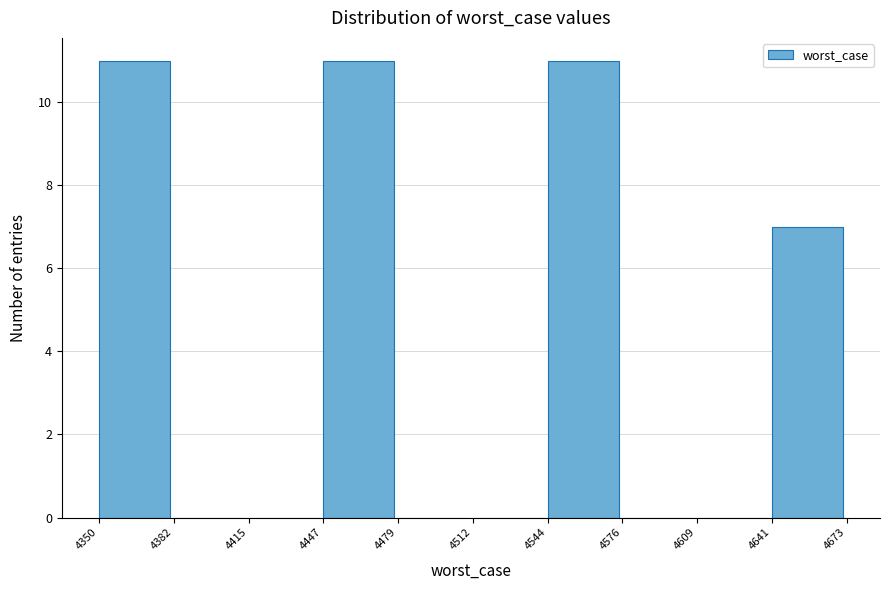

Reading left to right, list every bar in this chart as the range it spans on the x-axis followed by its height. The values are not printed on the chart, so give them approximately, as read against the axis.

4350 to 4382: 11
4382 to 4415: 0
4415 to 4447: 0
4447 to 4479: 11
4479 to 4512: 0
4512 to 4544: 0
4544 to 4576: 11
4576 to 4609: 0
4609 to 4641: 0
4641 to 4673: 7